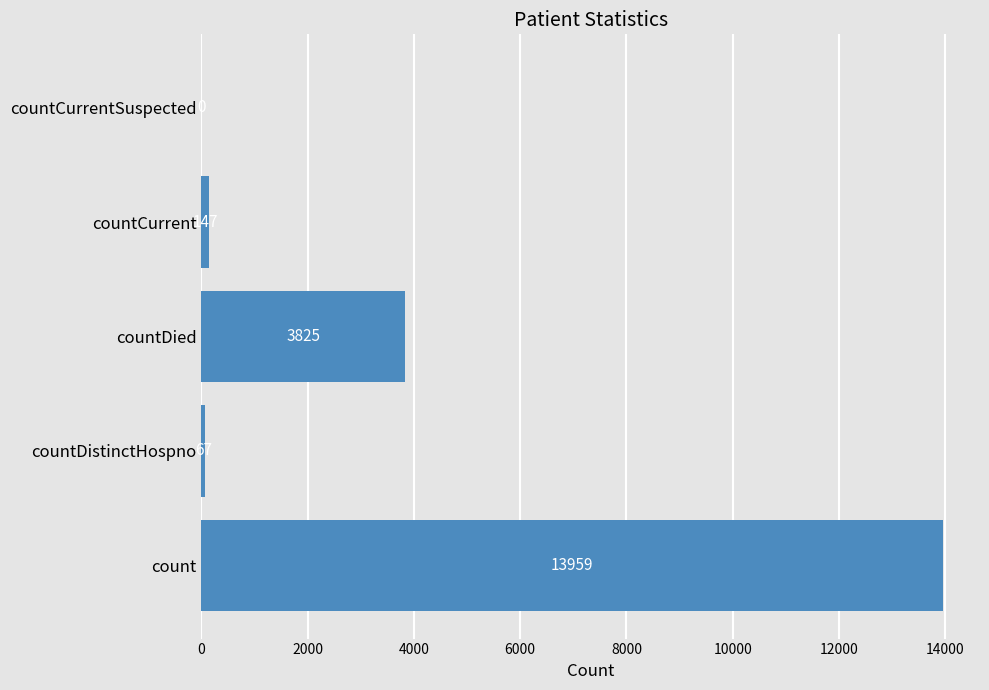

The chart shows a value of 2455 at countDied. True or false?

False